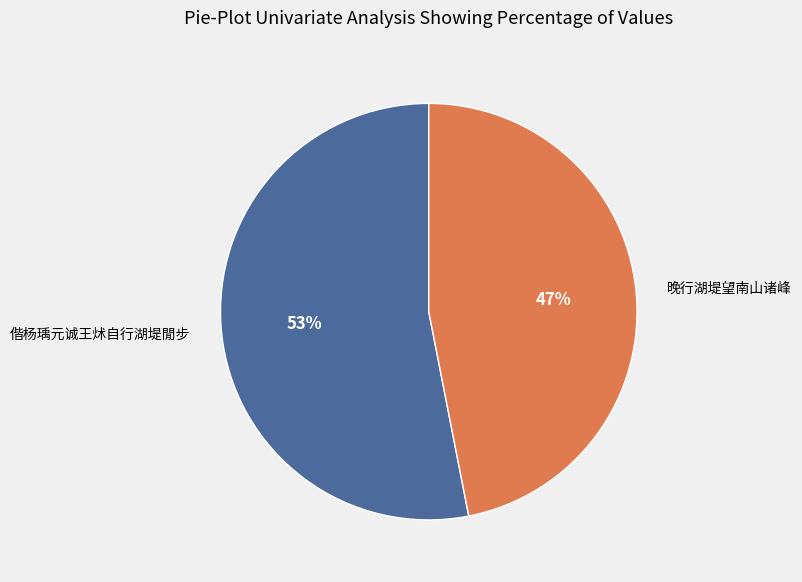

Count the number of slices in the pie.

2